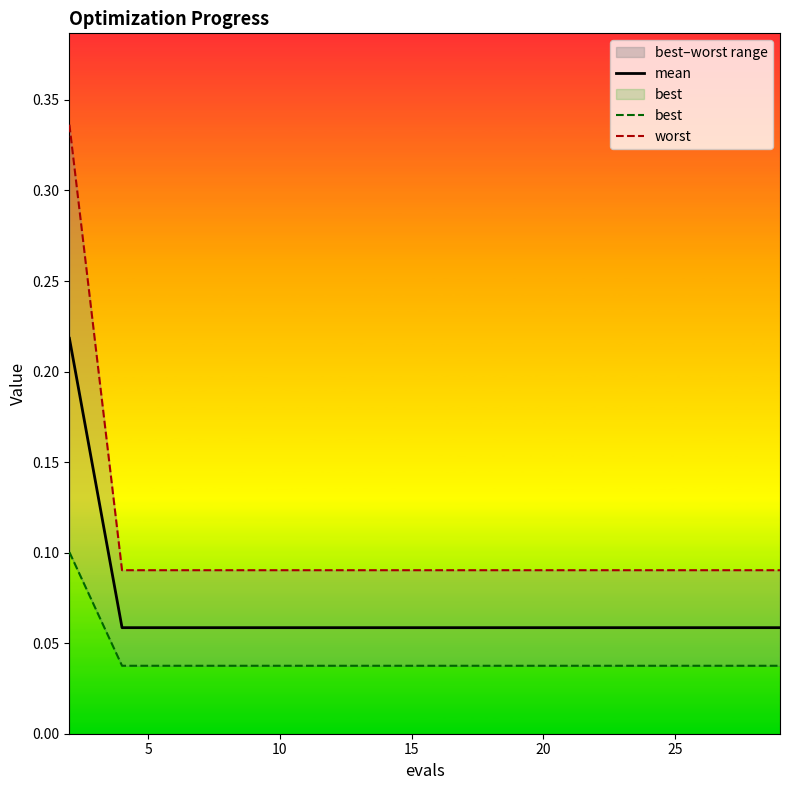

Rank the series by their average value, from highest to lowest.

worst, mean, best